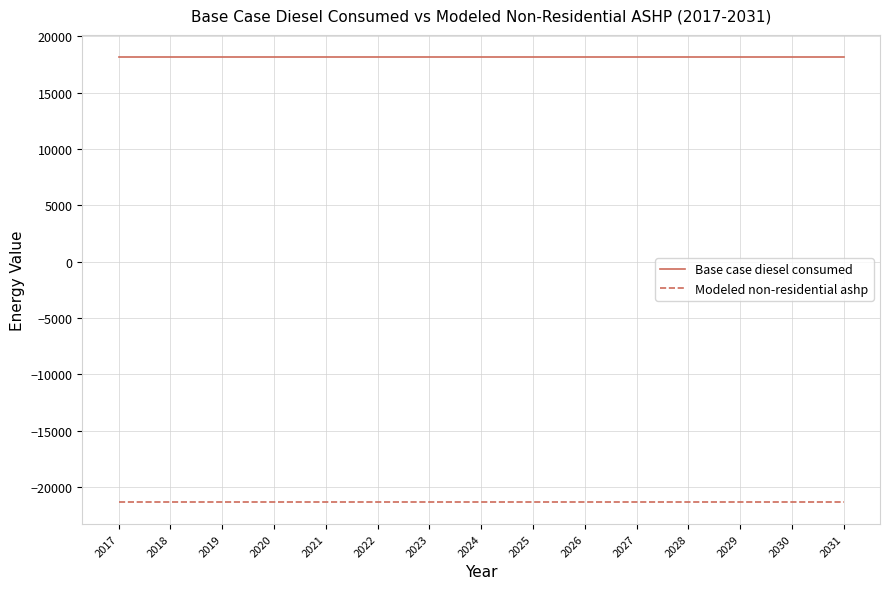

Is it true that Modeled non-residential ashp equals -21307.0 at 2026?

True